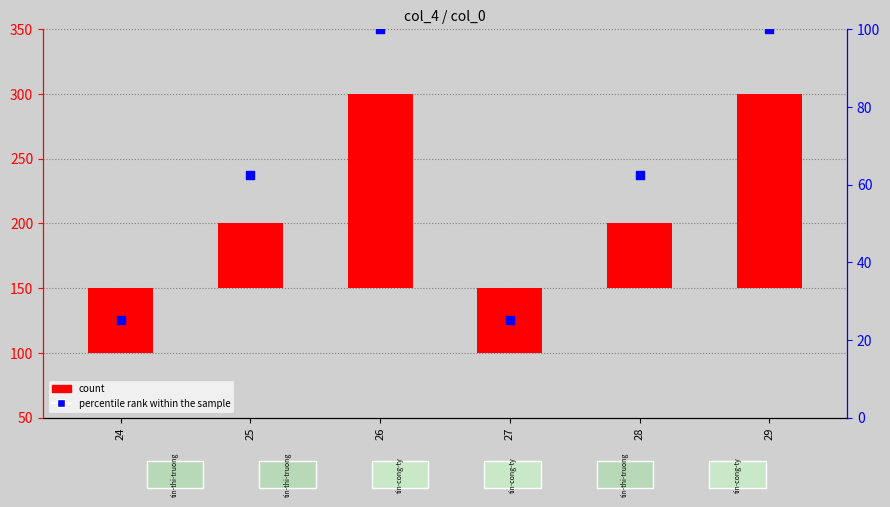

What are all the series names shown in the legend?

count, percentile rank within the sample